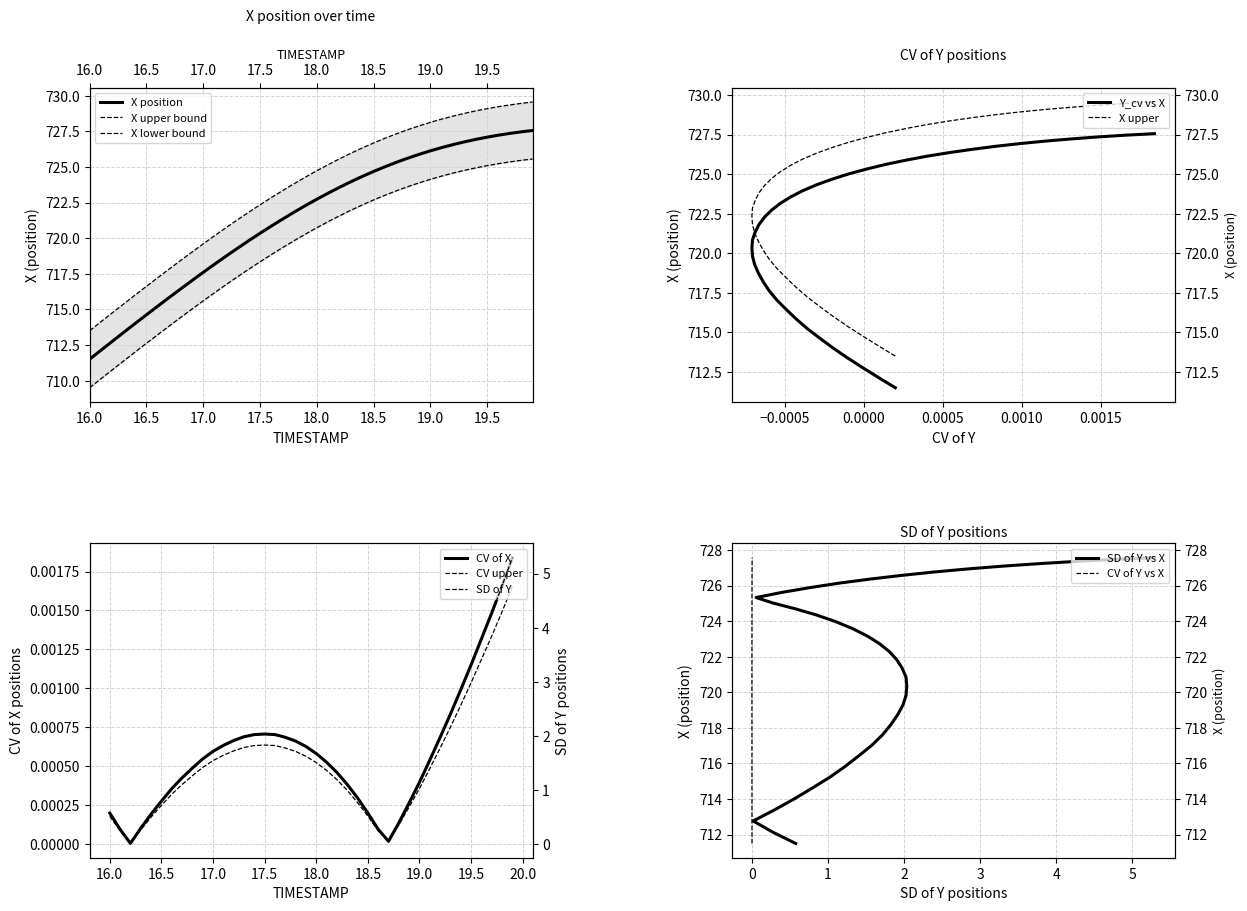

Is the value of X at 19.3 greater than the value of X_lower at 19.8?

Yes